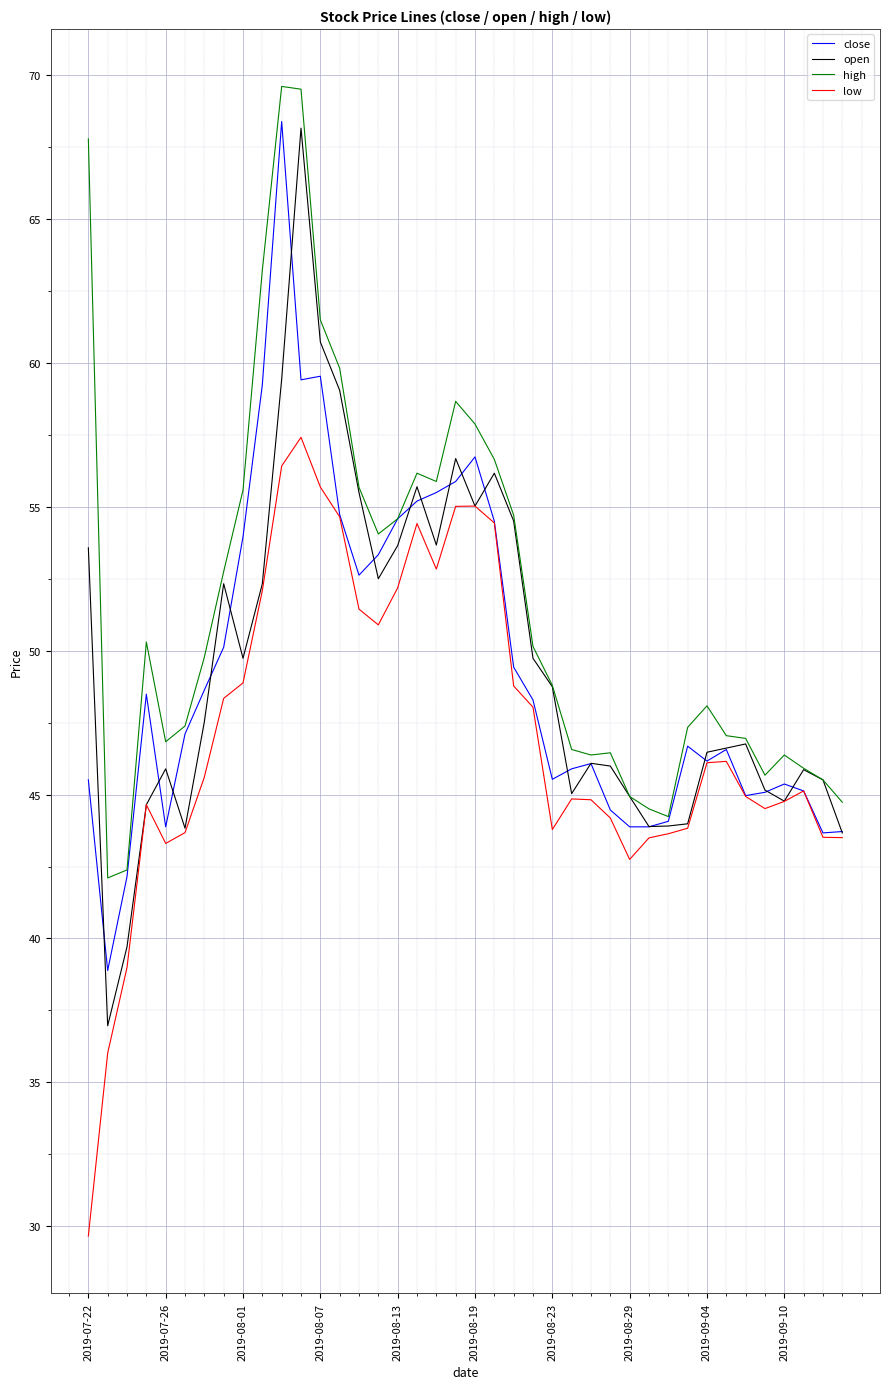

What is the minimum value for open?

37.0